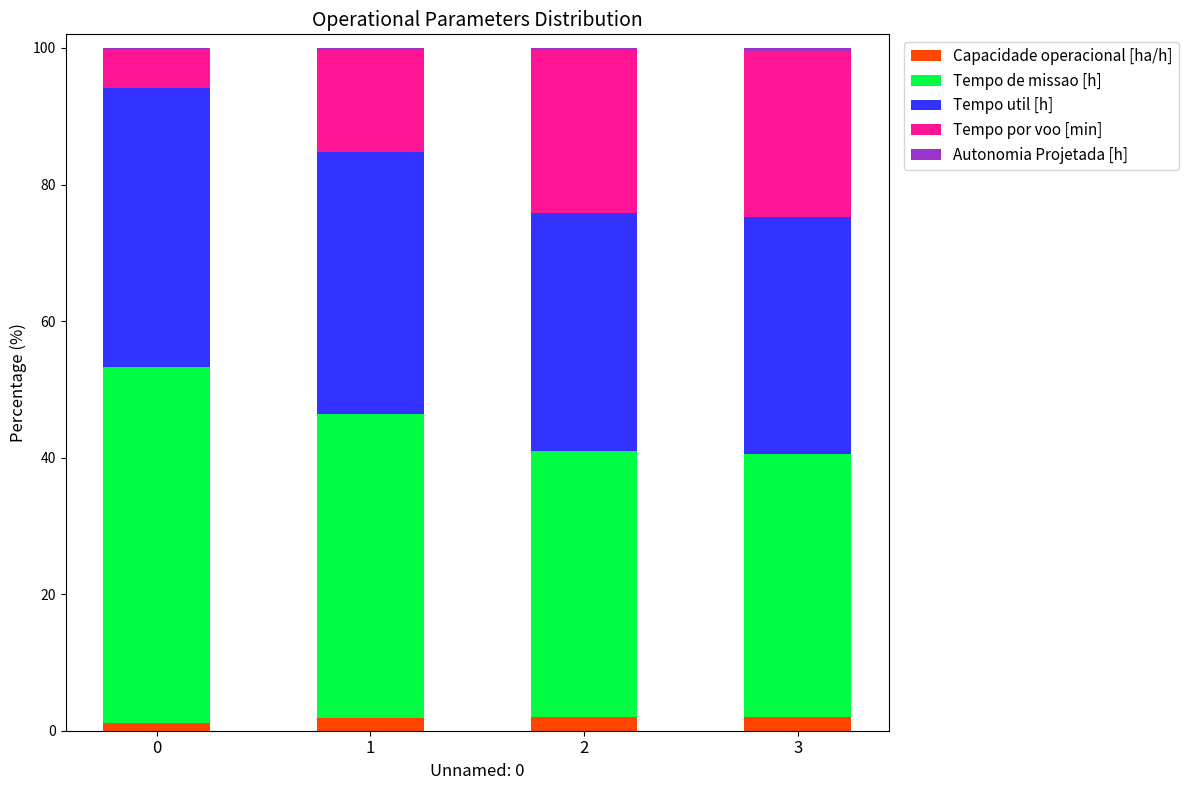

Count the number of data series in this chart.

5